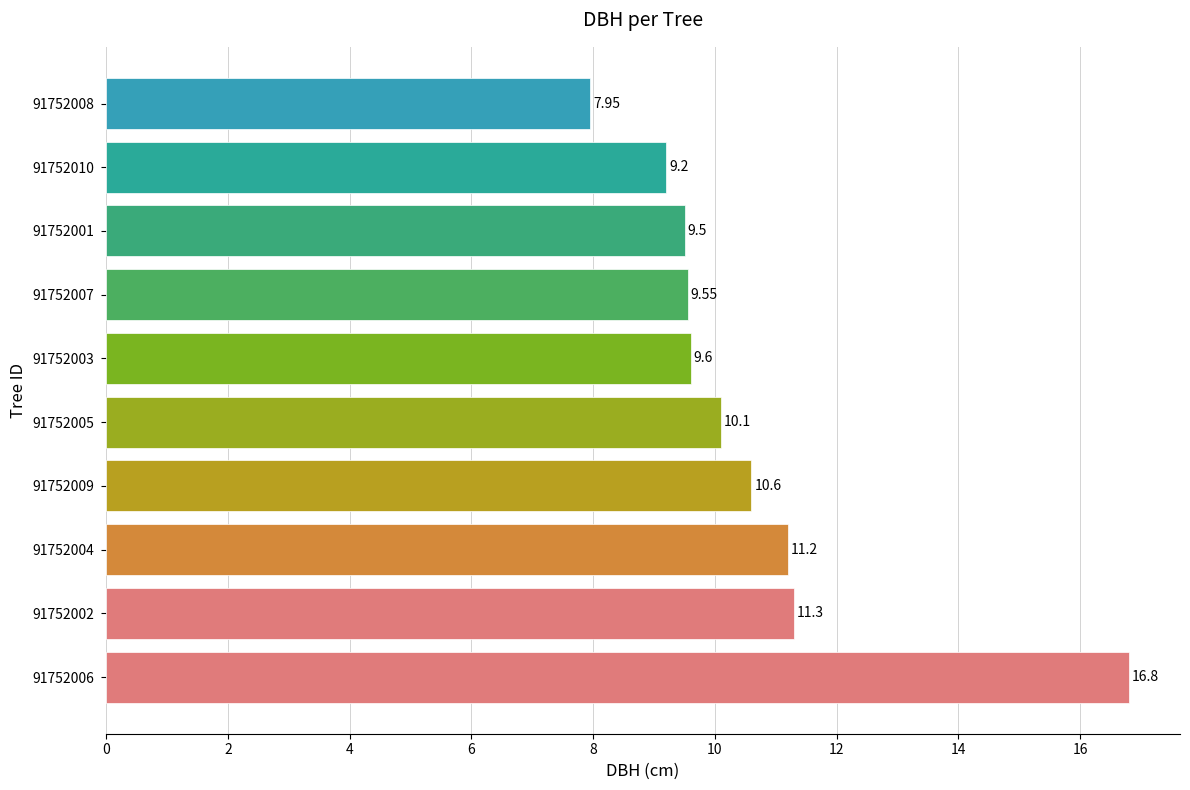

What is the average value?

10.6